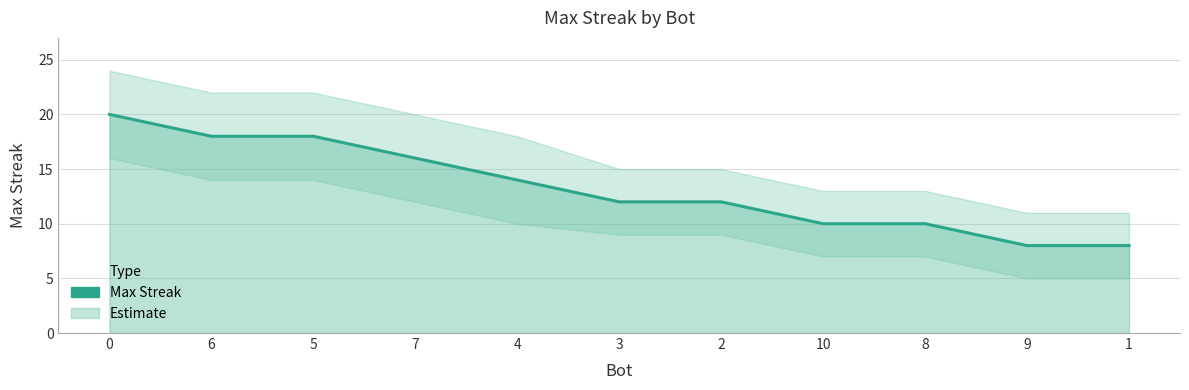

Read the value at 5.

18